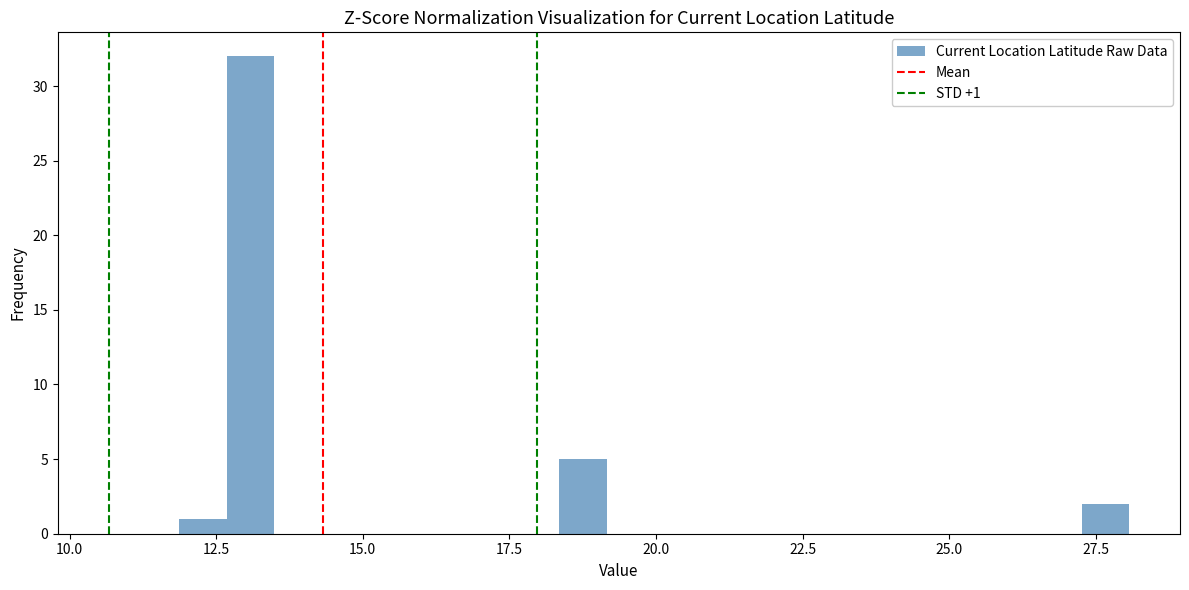

Read against the x-axis, roughly where is the centre of the tallest bar?

13.0